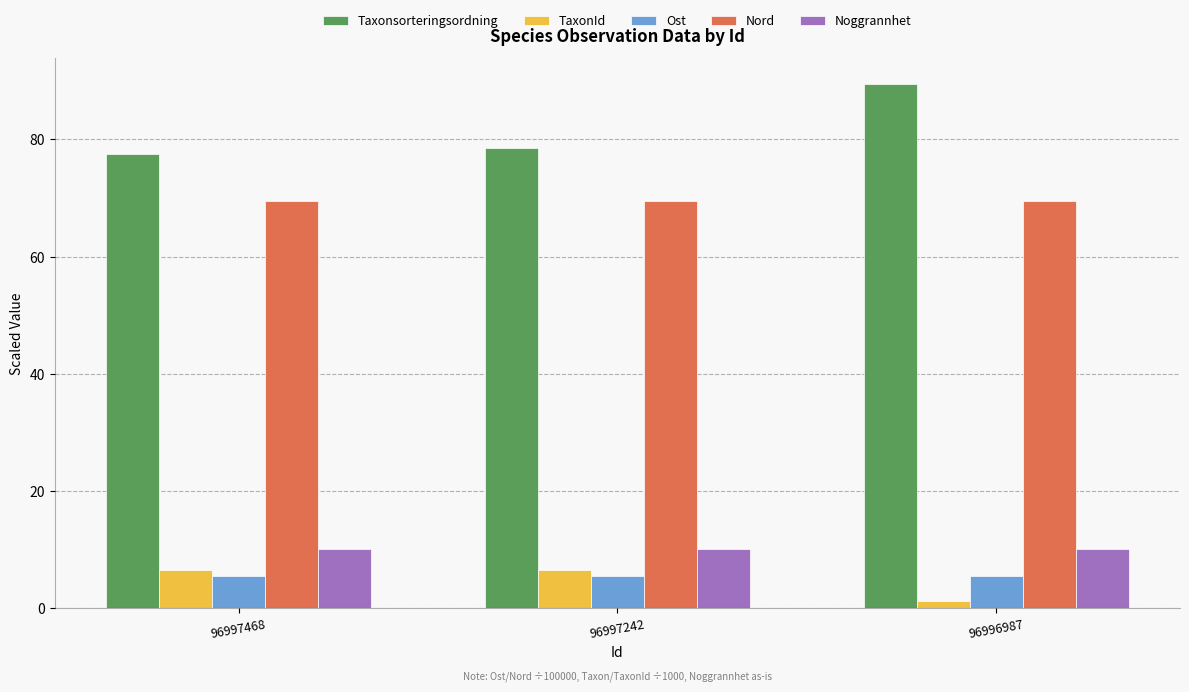

What is the sum of all Noggrannhet values?

30.0